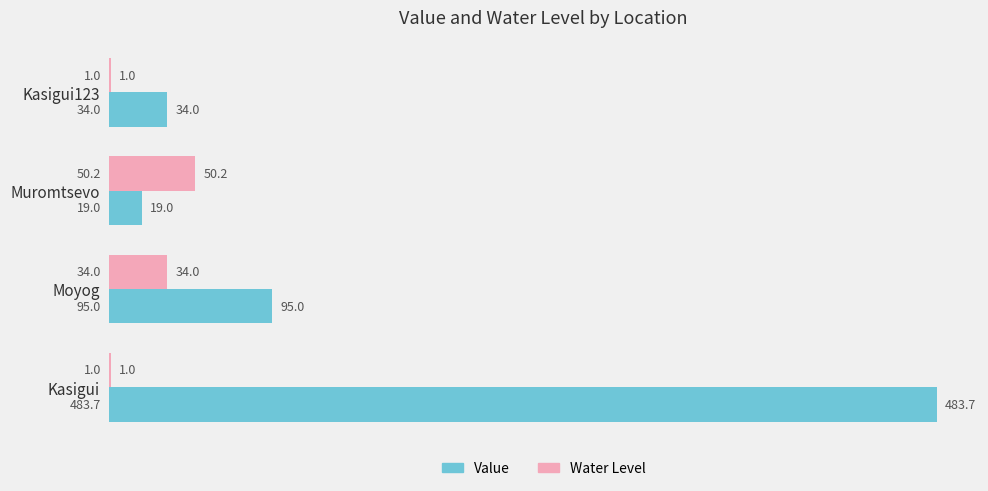

How many series are shown in this chart?

2